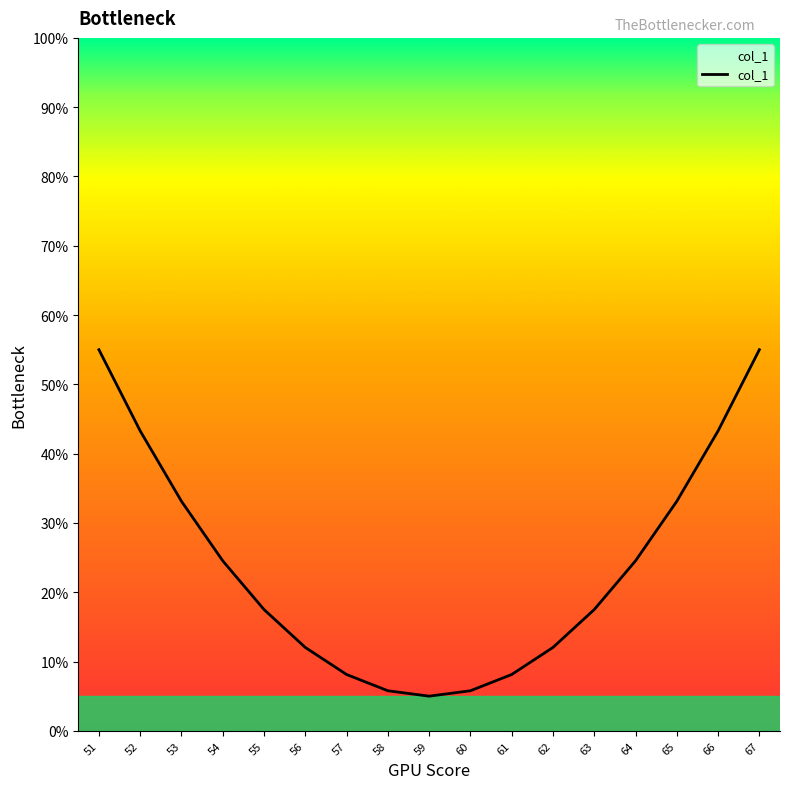

True or false: the data shows 12.0 at 62.

True